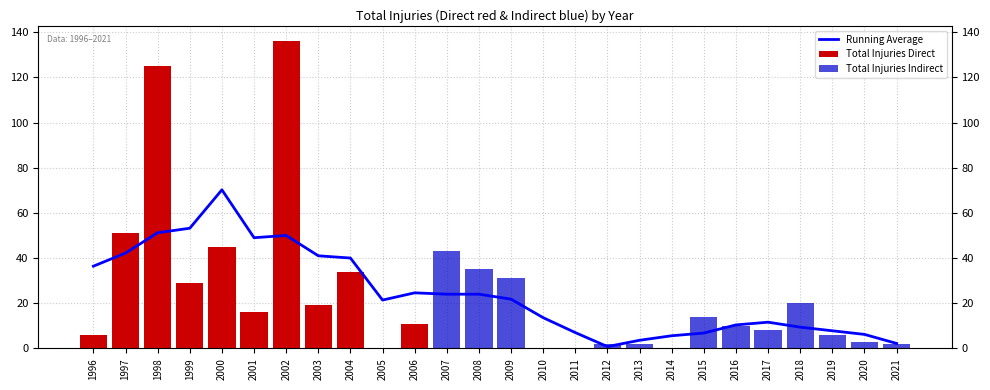

What is the greatest value displayed?

136.0